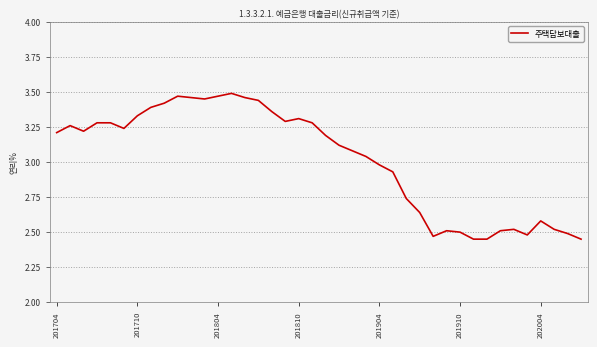

What is the difference between the maximum and minimum values?

1.0